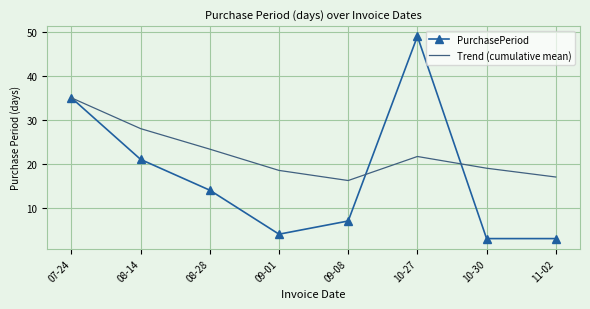

What position from the right is 08-28?

6